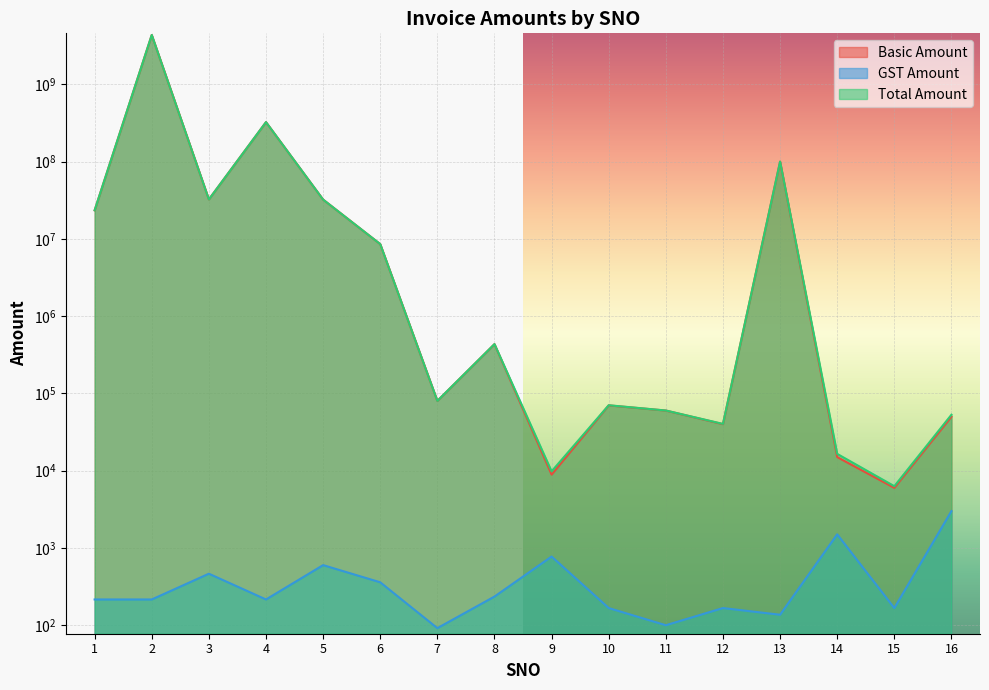

What is the greatest value displayed?

4354353754.0